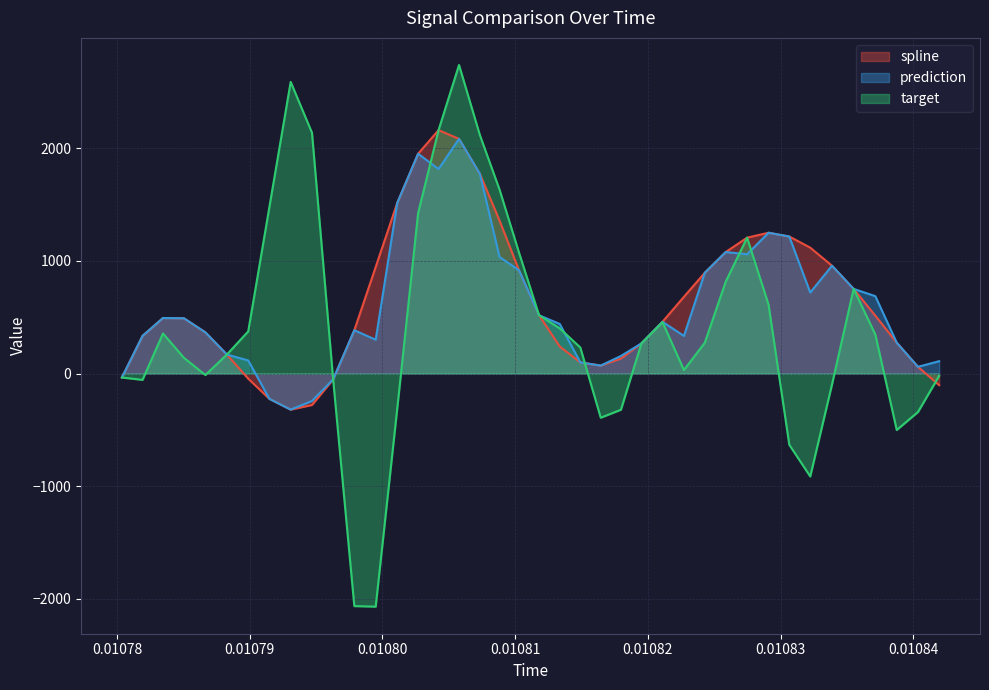

What is the maximum value shown in the chart?

2739.9